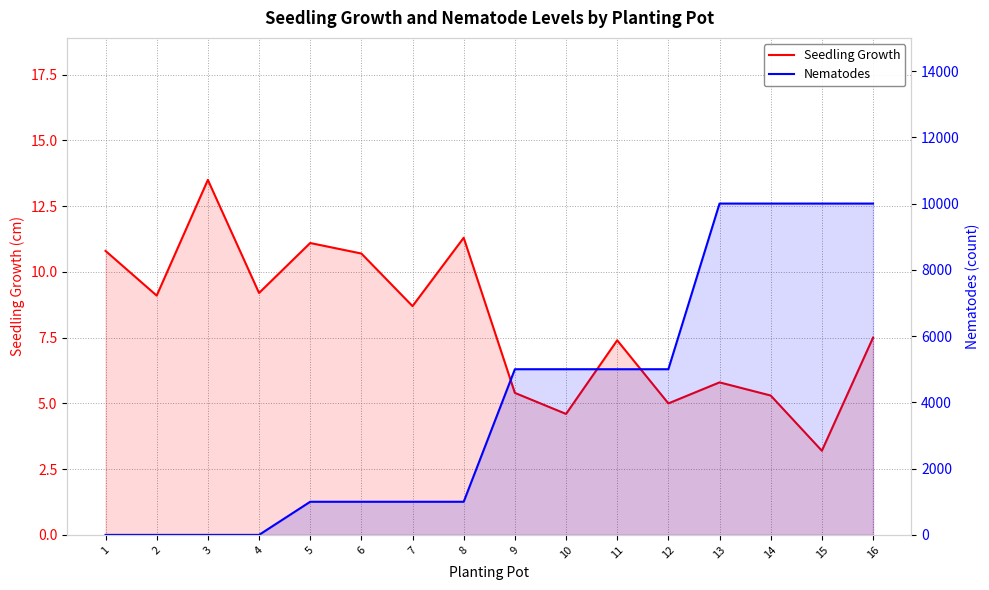

What are all the series names shown in the legend?

Seedling Growth, Nematodes